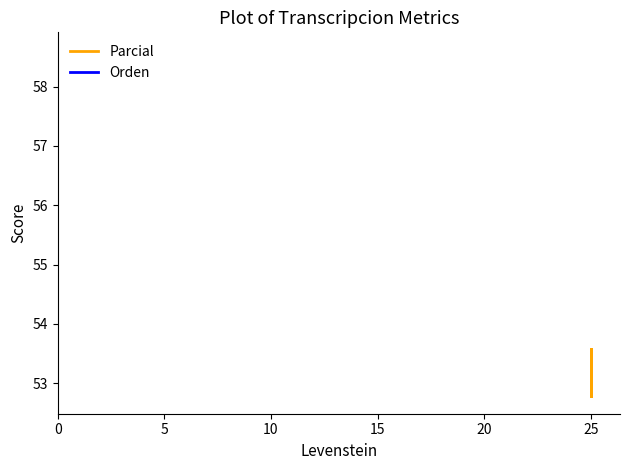

Which series changed the most between 0 and 15?

Parcial